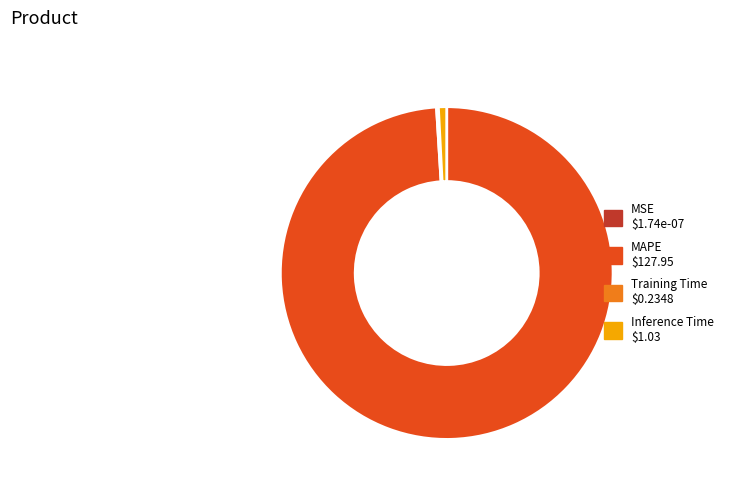

Is the sum of MAPE and Inference Time greater than half?

Yes